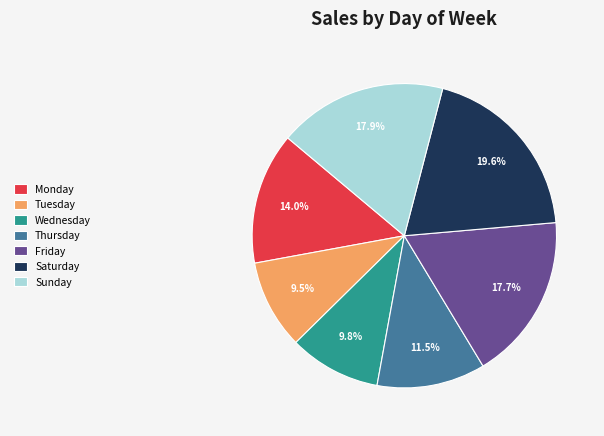

What percentage do Wednesday and Sunday together represent?

27.7%